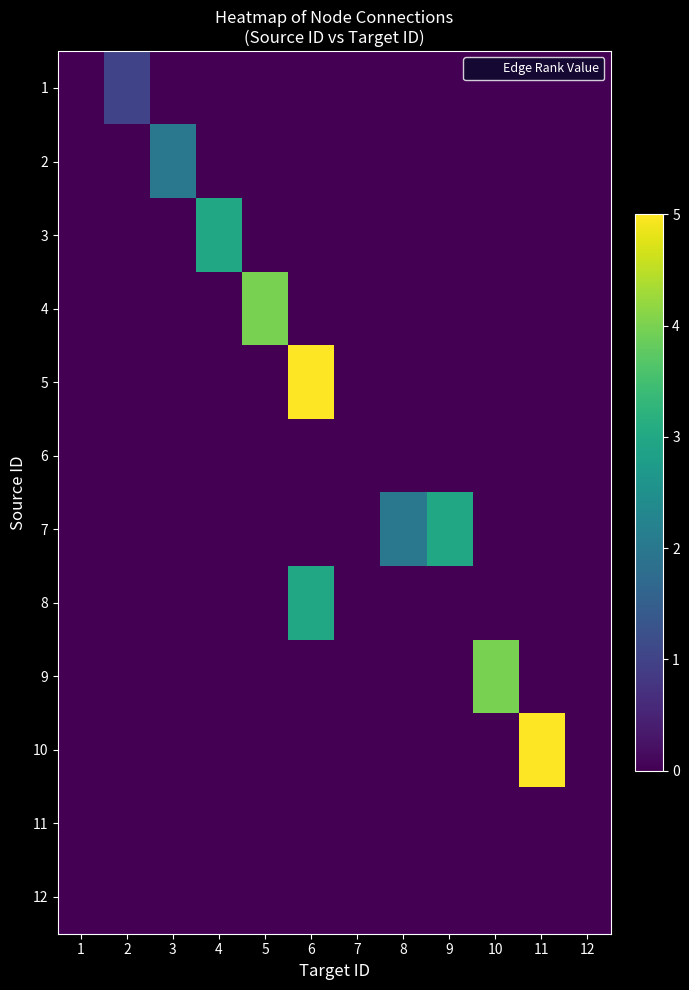

What is the smallest value displayed?

-0.5